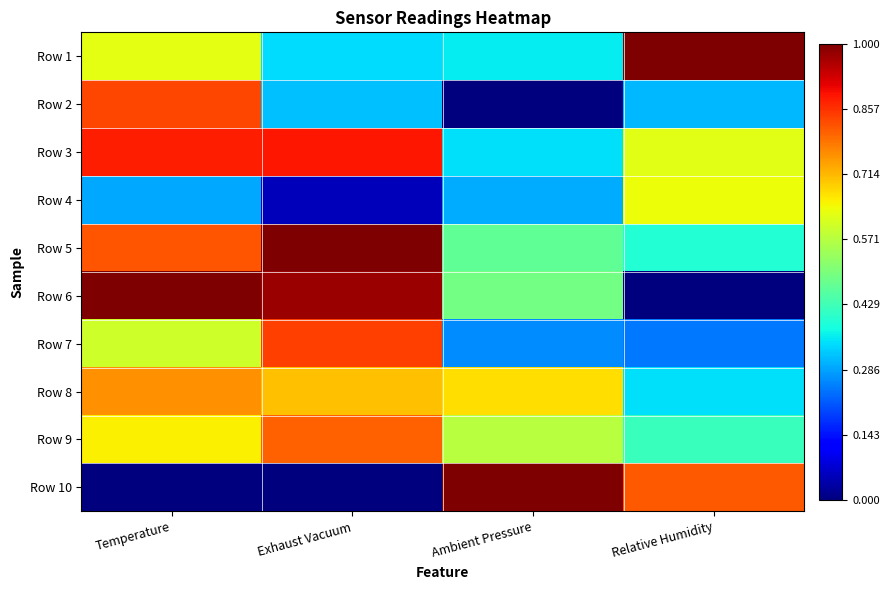

What is the spread (max minus min) of values at Relative Humidity?

1.0